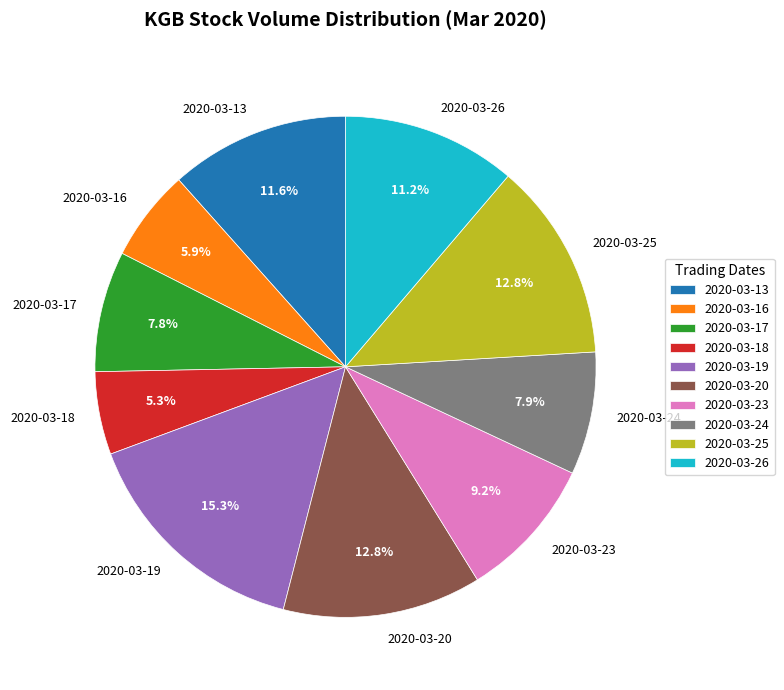

Which has a higher value, 2020-03-24 or 2020-03-25?

2020-03-25